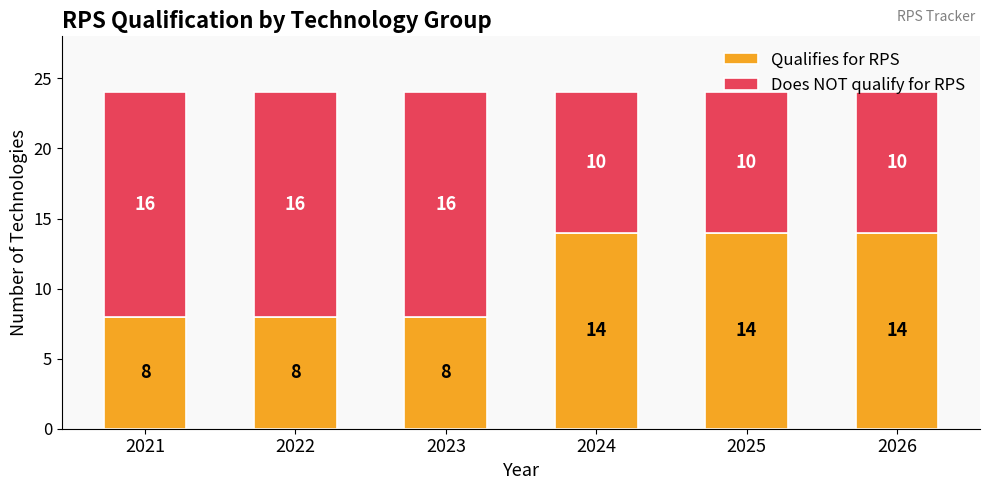

What are all the series names shown in the legend?

Qualifies for RPS, Does NOT qualify for RPS